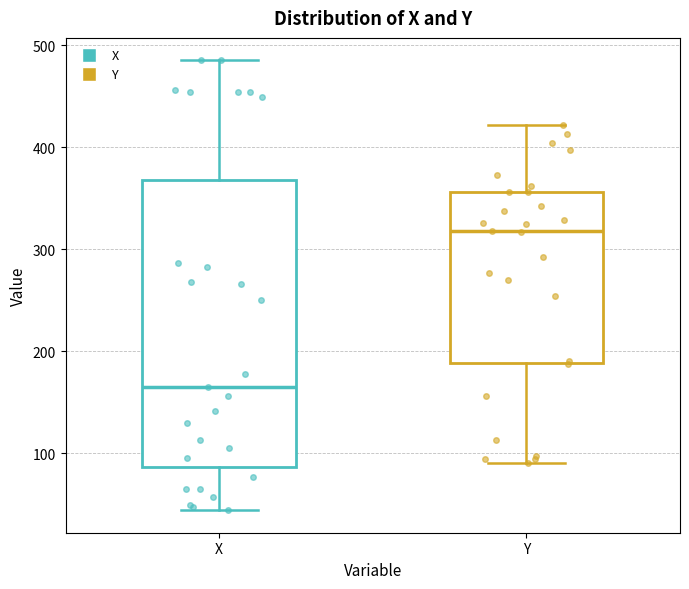

Reading left to right, transcribe this box plot: for each box, give where its median line is, the range the box spans, and where its two whiskers end, as read against the y-axis. The values are not printed on the chart, so give them approximately, as read against the axis.

X: median 170, box 90 to 370, whiskers 40 to 490
Y: median 320, box 190 to 360, whiskers 90 to 420